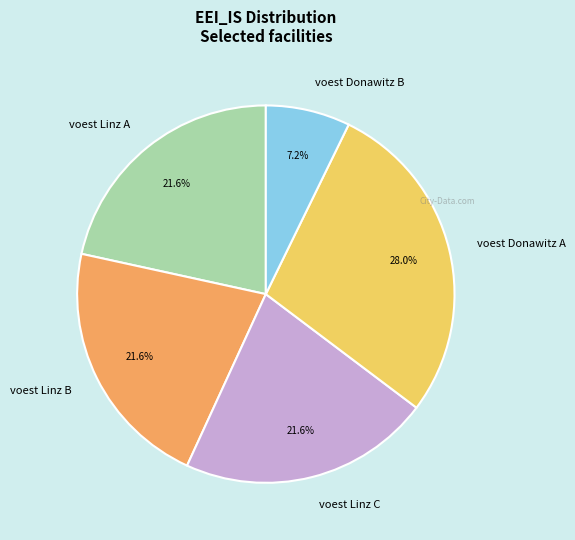

To the nearest percent, what is the combined percentage of voest Linz A and voest Linz B?

43%